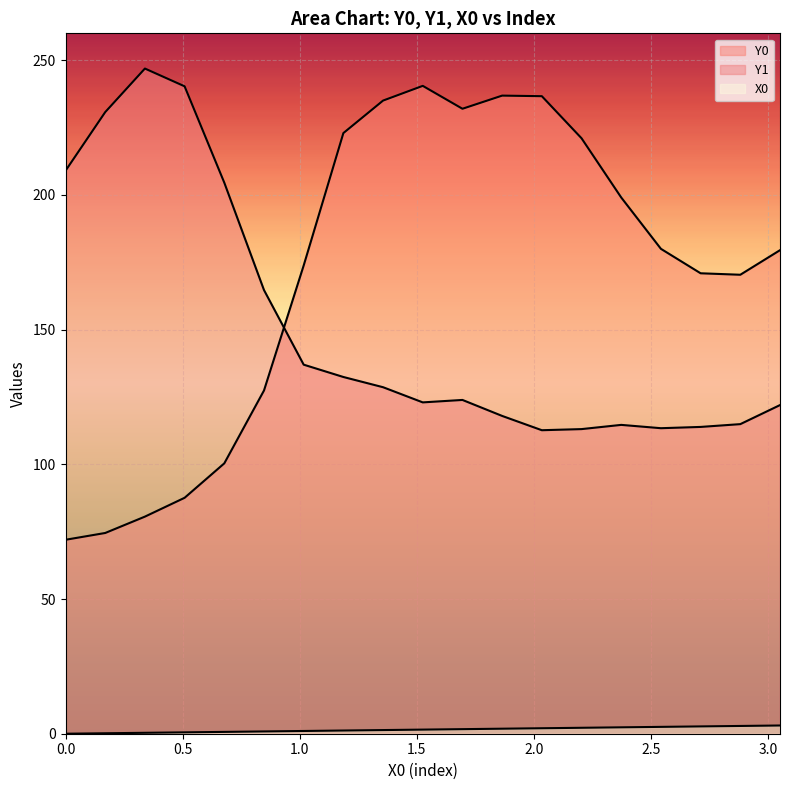

True or false: Y0 and X0 intersect in this chart.

False